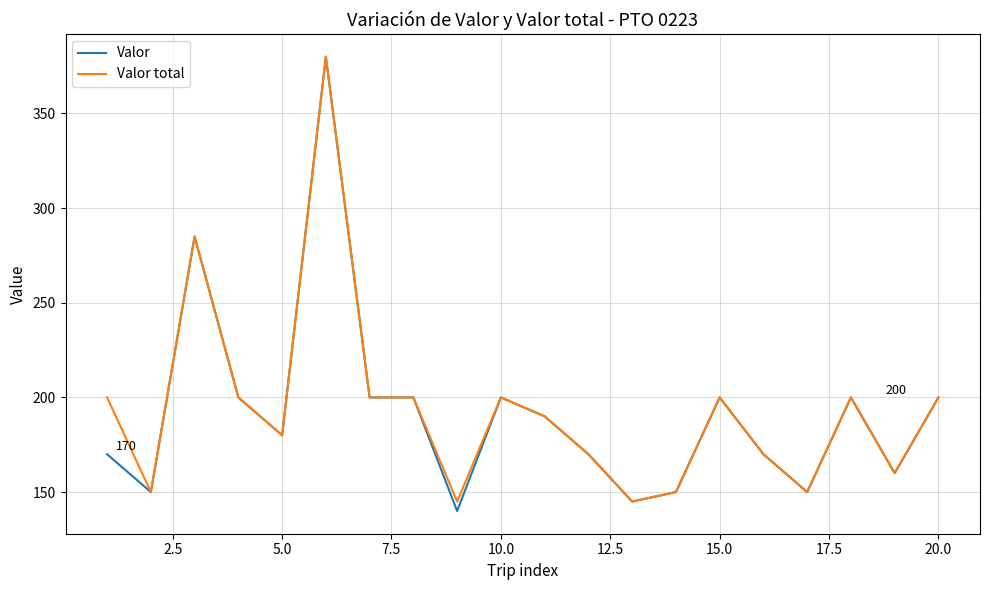

Which series has the largest range (max minus min)?

Valor